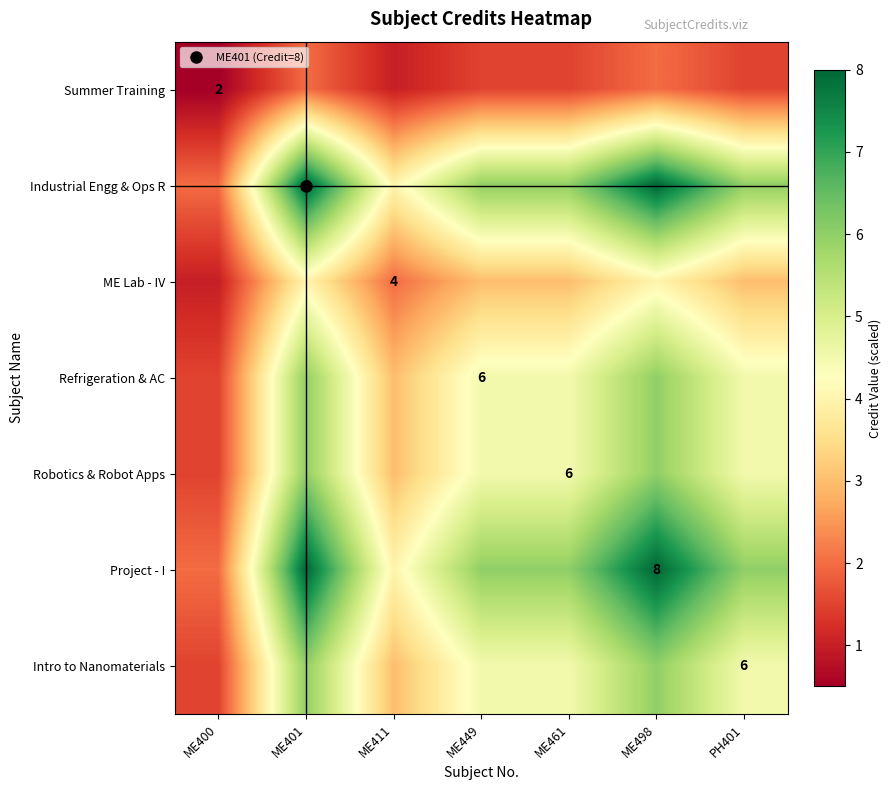

What is the sum of the Intro to Nanomaterials values at ME400 and ME449?

6.0